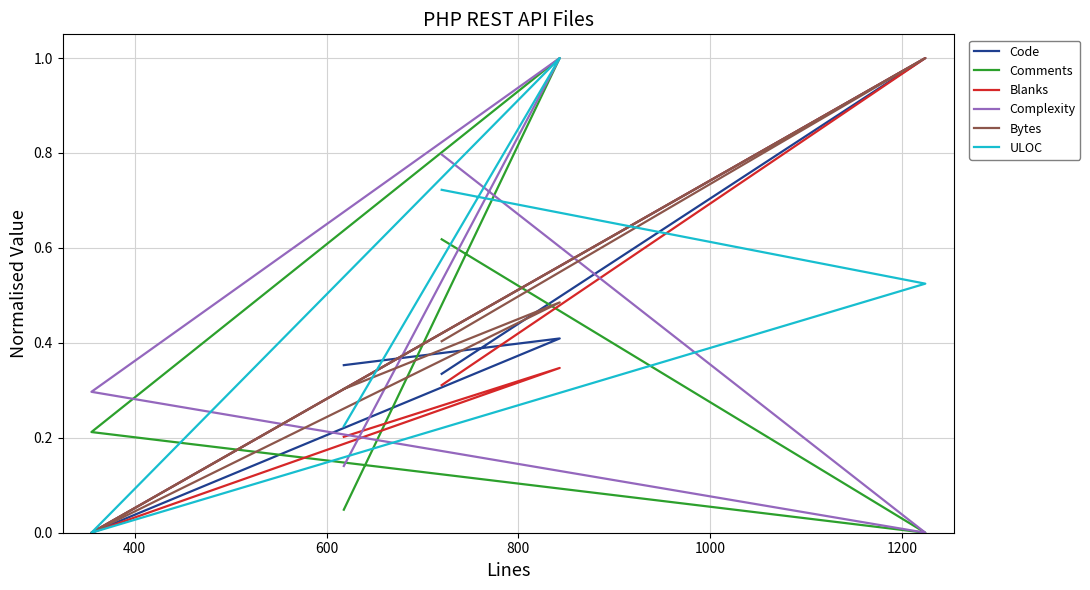

What are all the series names shown in the legend?

Code, Comments, Blanks, Complexity, Bytes, ULOC